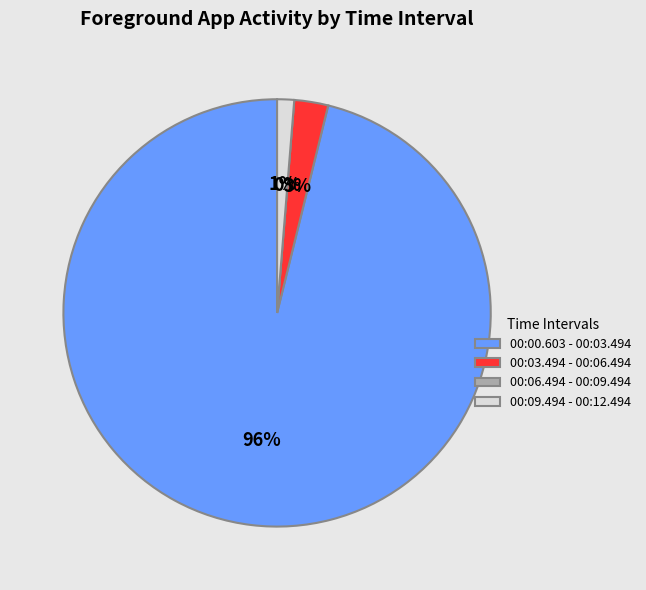

Does 00:00.603 - 00:03.494 represent more than half of the total?

Yes